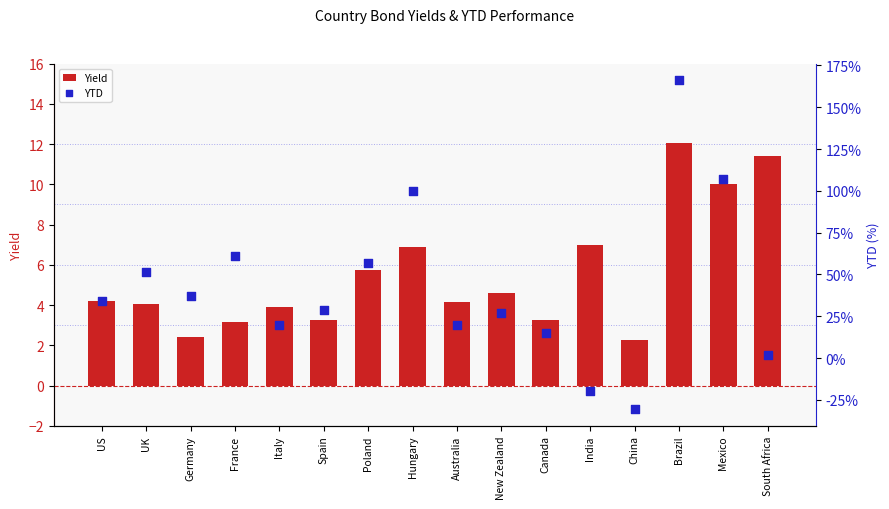

What are all the series names shown in the legend?

Yield, YTD